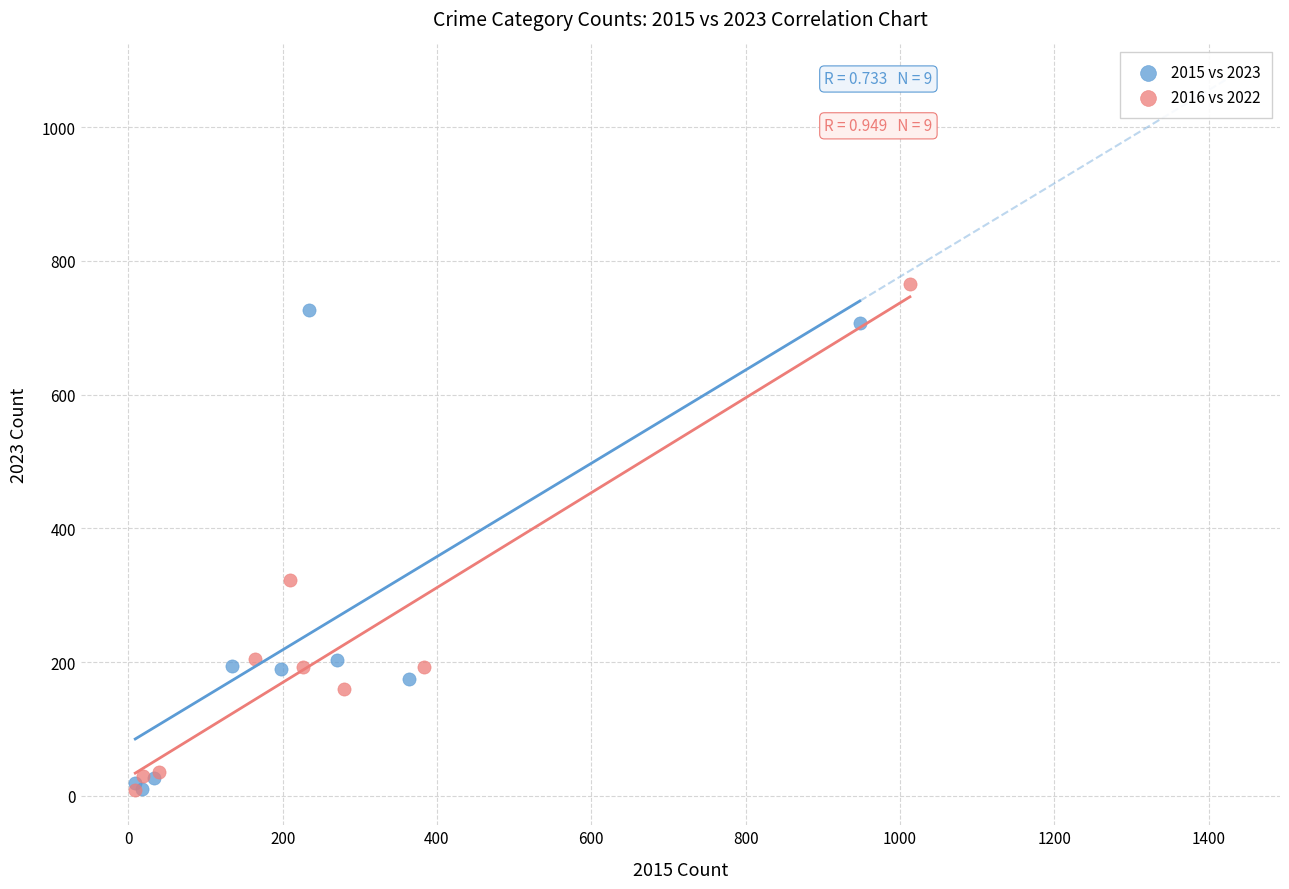

What are all the series names shown in the legend?

2015 vs 2023, 2016 vs 2022